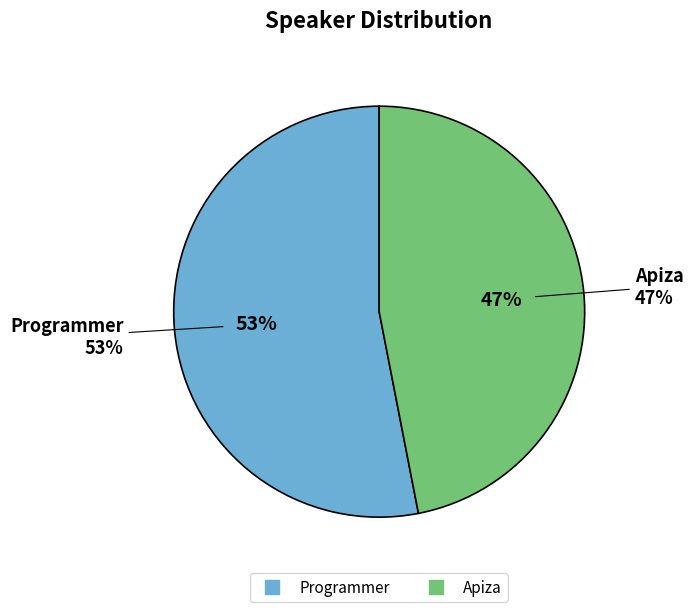

Is it true that Apiza is 61% of the pie?

False